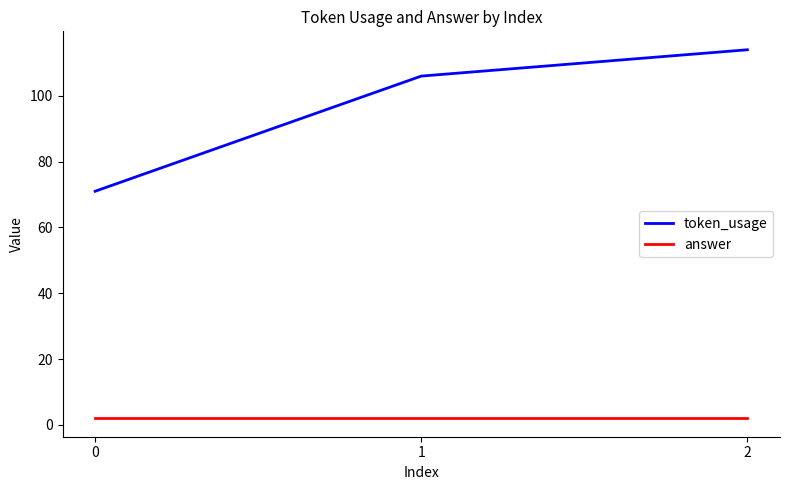

Reading left to right, extract all data points from this chart.

token_usage: 71	106	114
answer: 2	2	2